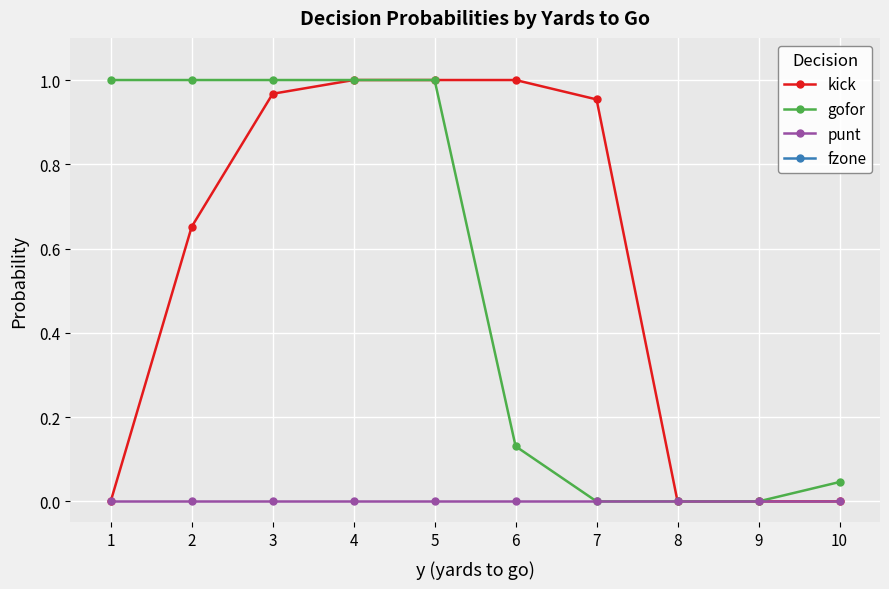

At which label does punt reach its peak?

1